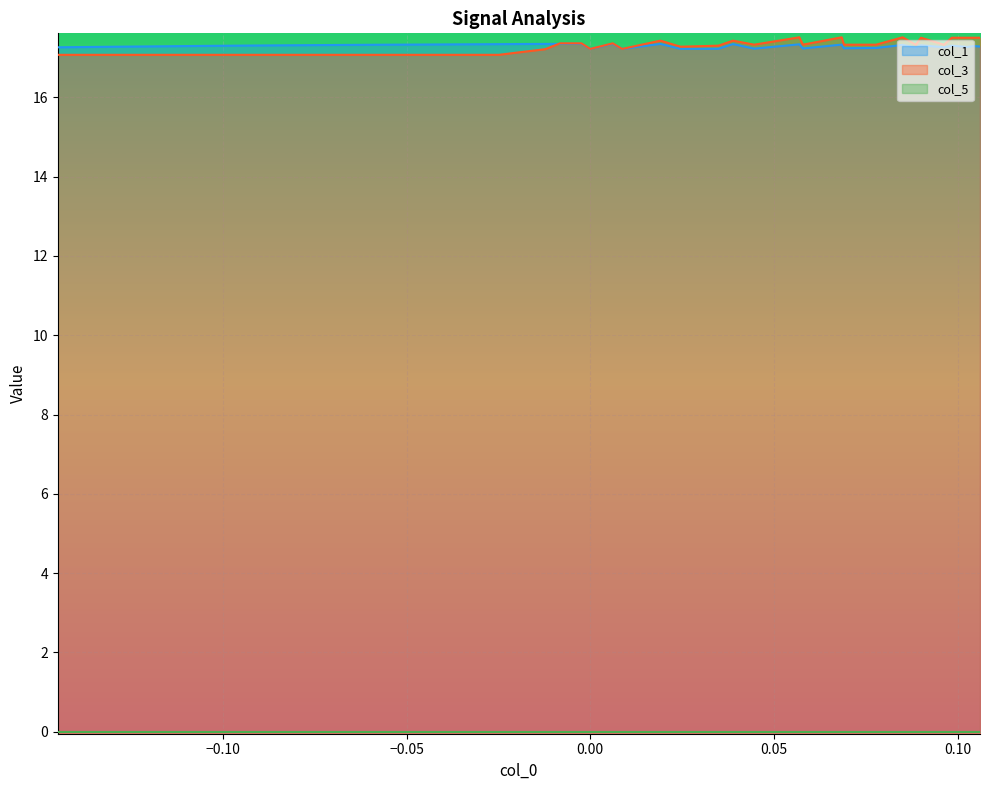

Which series has the widest spread of values?

col_3